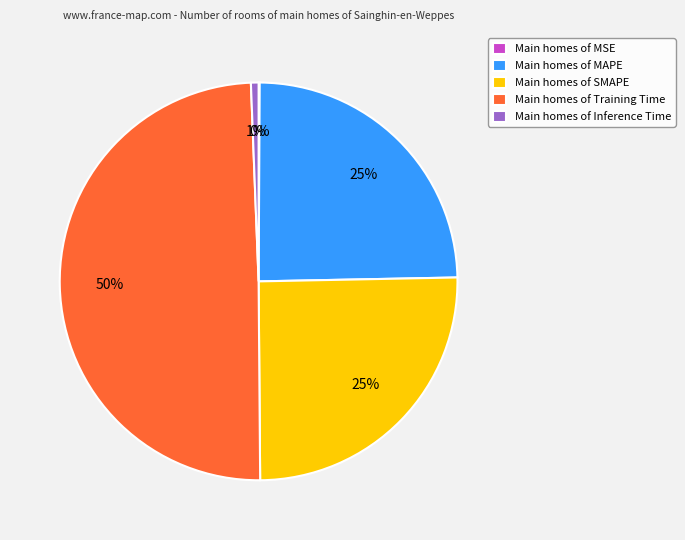

Is there any slice that represents more than half of the pie?

No